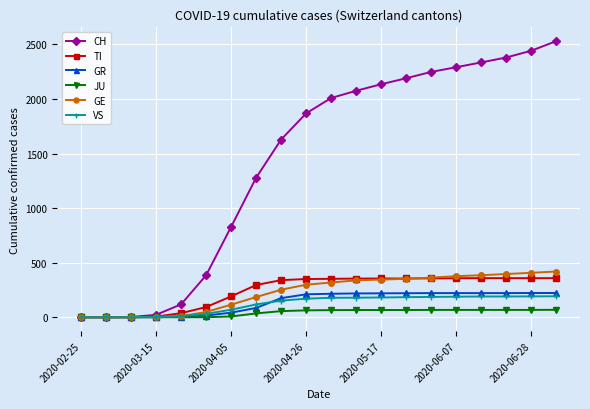

At how many categories does at least one series exceed 977?

13